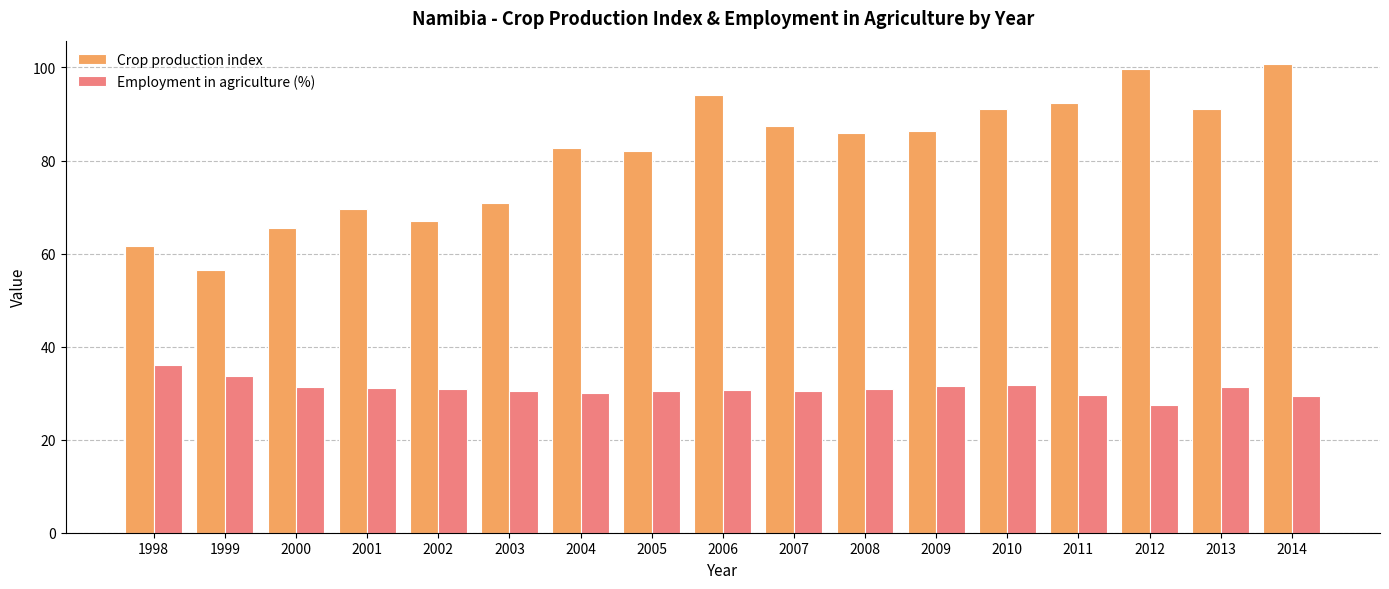

Is it true that Employment in agriculture (%) equals 17.6 at 2007?

False